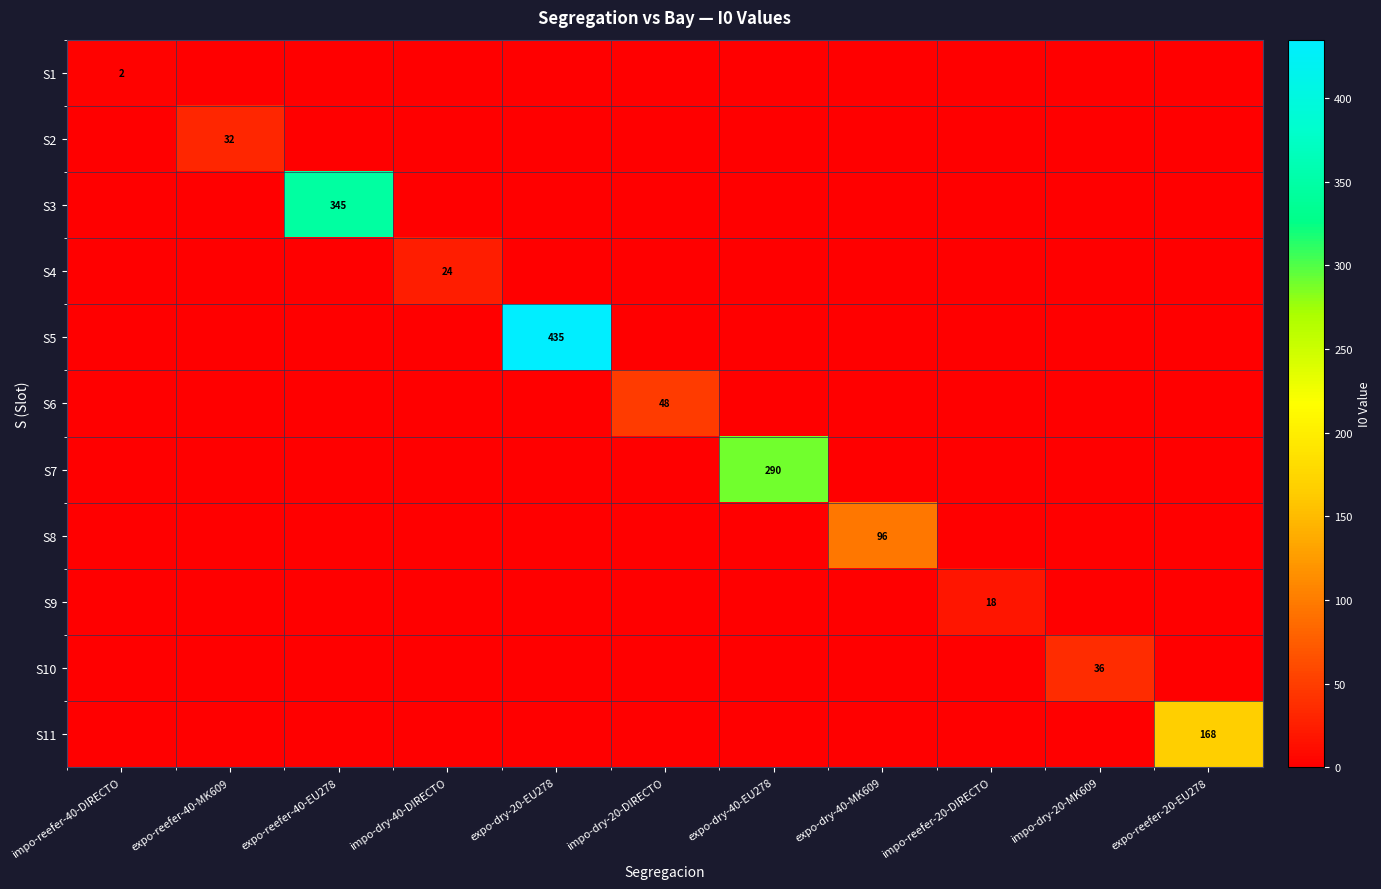

Between expo-reefer-40-MK609 and impo-reefer-20-DIRECTO, which series saw the biggest shift?

S2